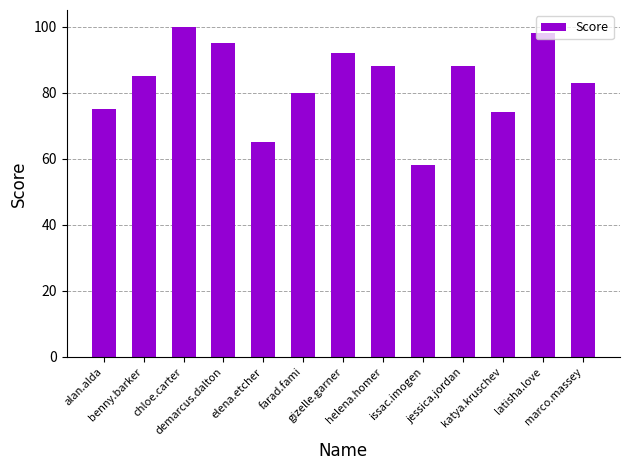

At which label is the value closest to 79?

farad.fami